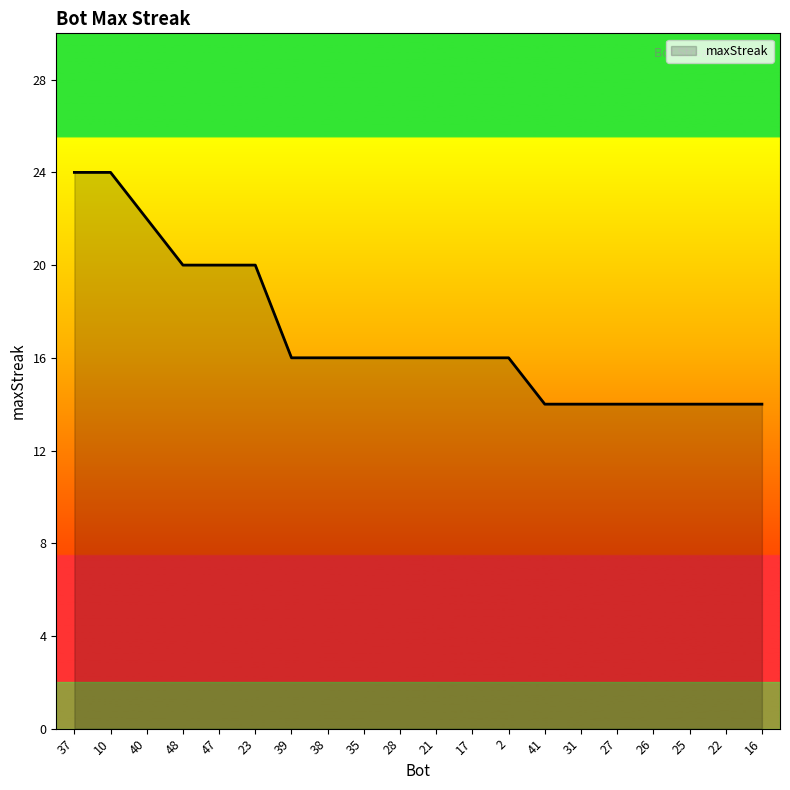

Reading left to right, list all the values displayed in this chart.

24	24	22	20	20	20	16	16	16	16	16	16	16	14	14	14	14	14	14	14